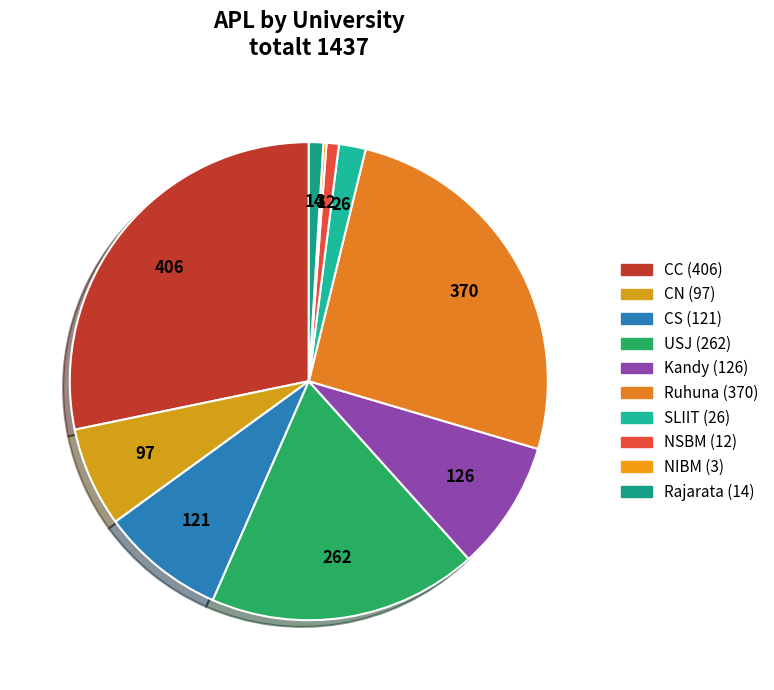

Does CC represent more than half of the total?

No